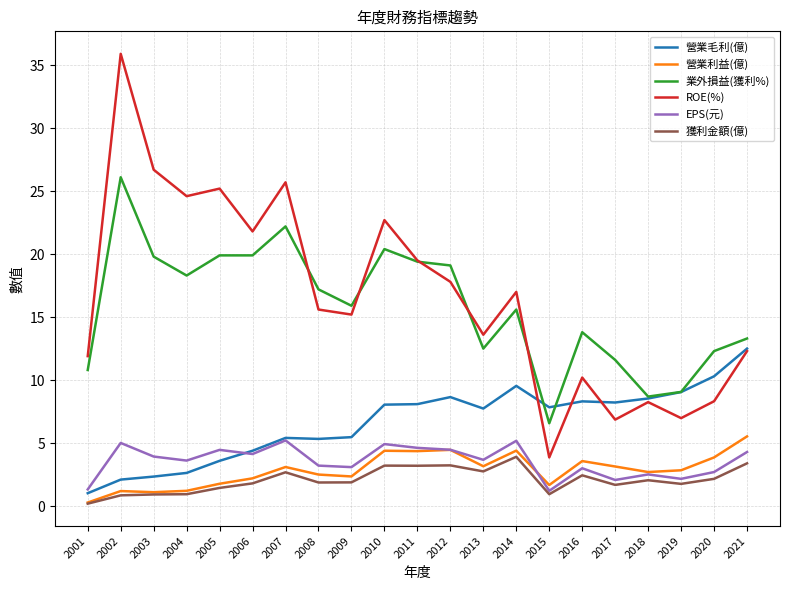

True or false: ROE(%) and 營業利益(億) cross at least once.

False